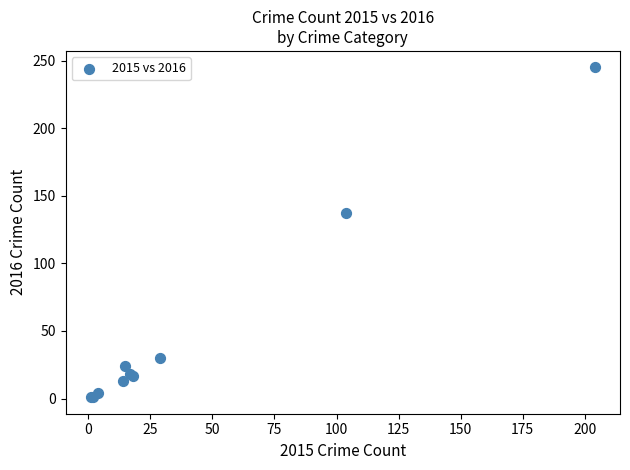

What Y value in the scatter plot is closest to 123?

137